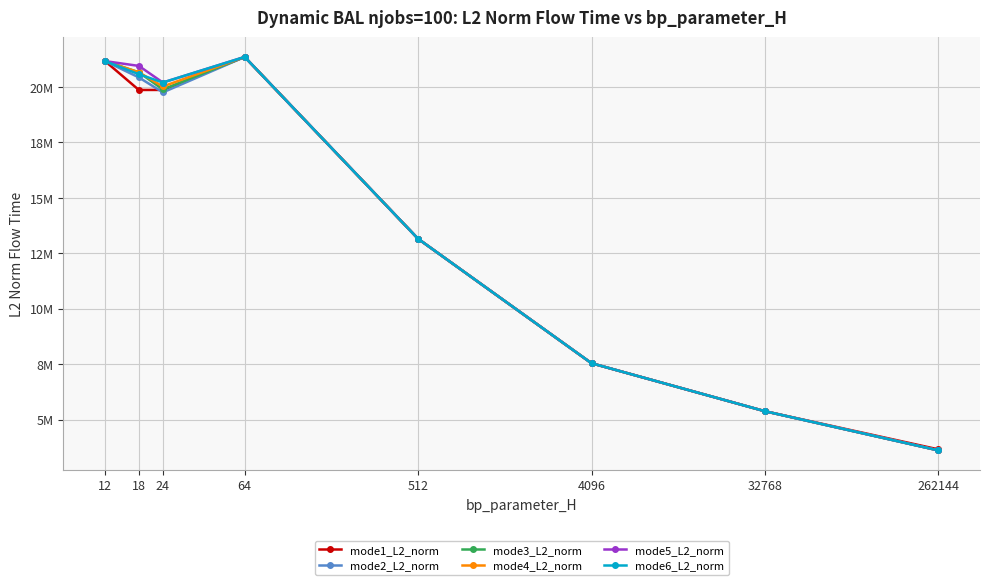

What are all the series names shown in the legend?

mode1_L2_norm, mode2_L2_norm, mode3_L2_norm, mode4_L2_norm, mode5_L2_norm, mode6_L2_norm